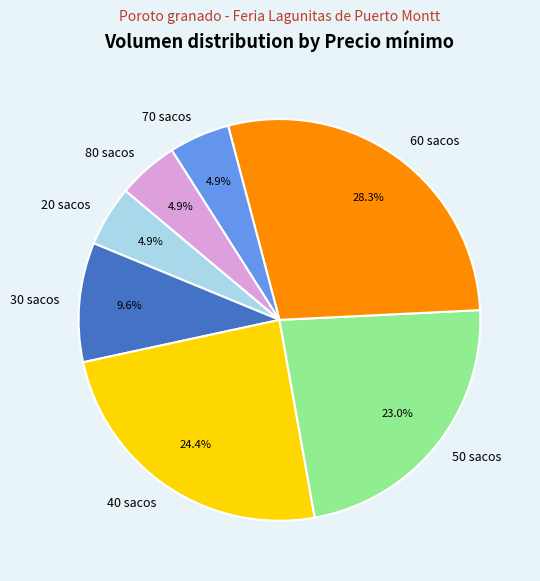

How many slices are in this pie chart?

7